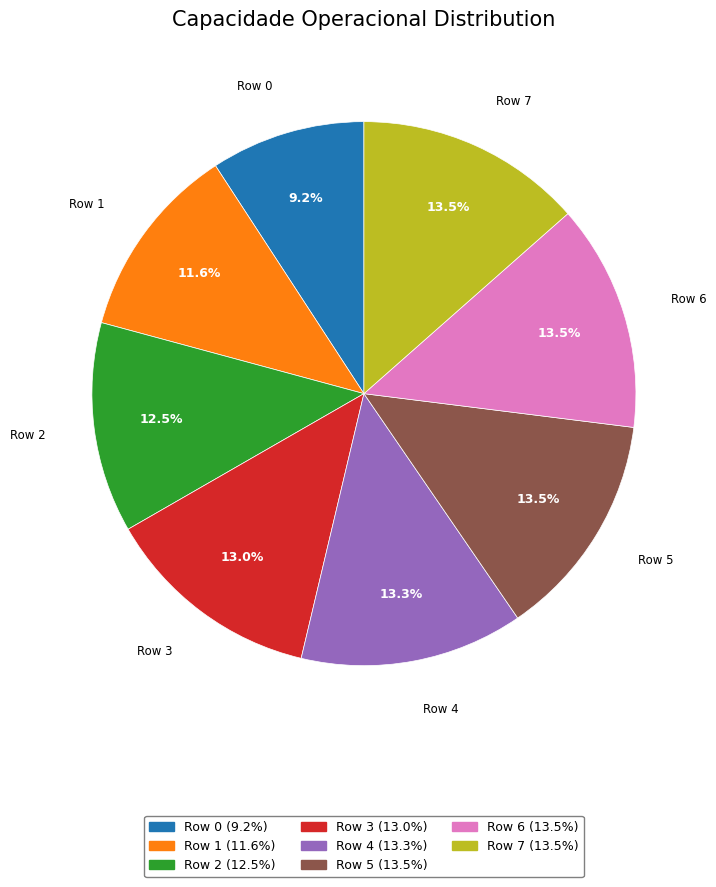

Which slice is the smallest?

Row 0